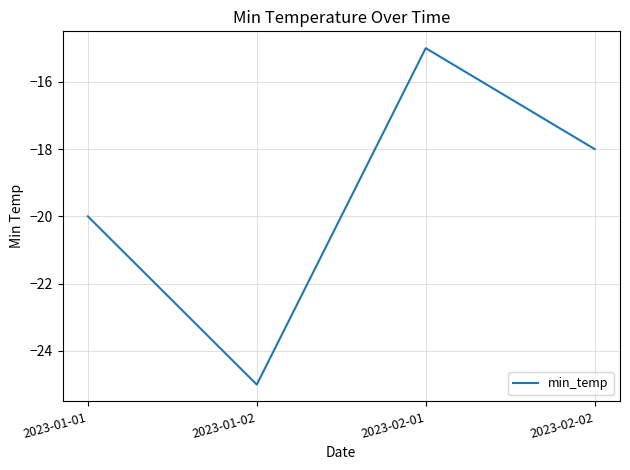

How many lines are shown in the chart?

1